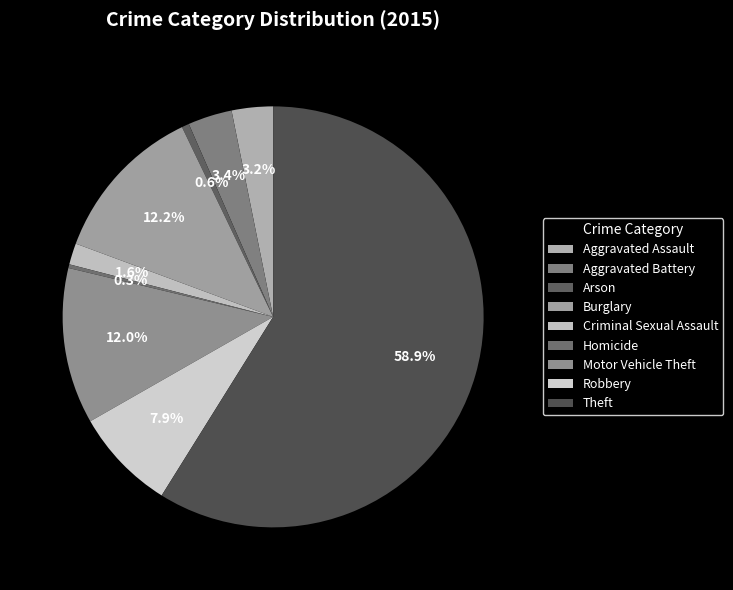

What is the ratio of the value at Theft to the value at Robbery?

7.5